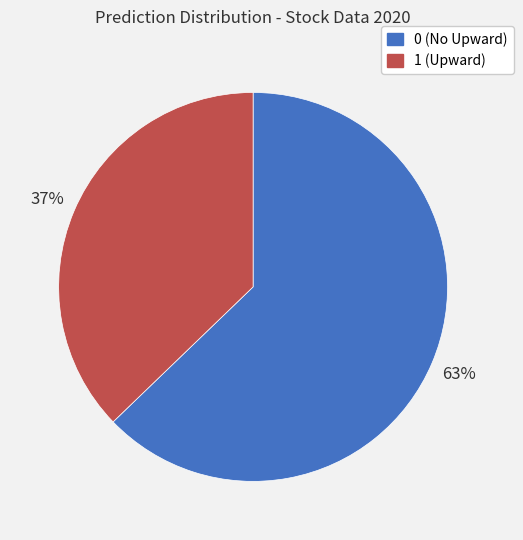

Does 1 represent more than half of the total?

No